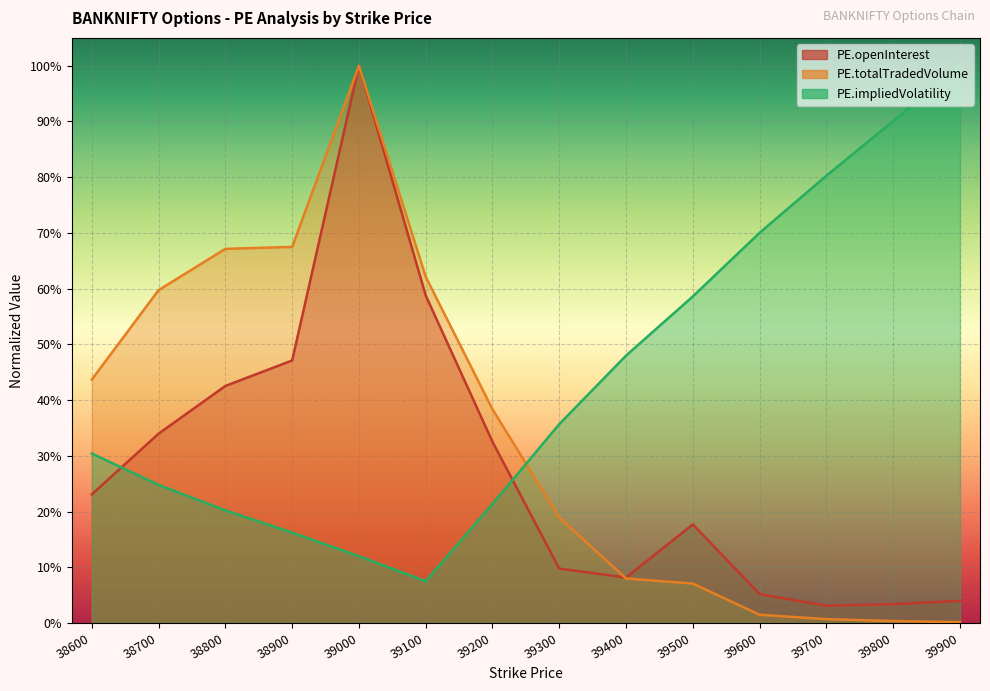

What are all the series names shown in the legend?

PE.openInterest, PE.totalTradedVolume, PE.impliedVolatility